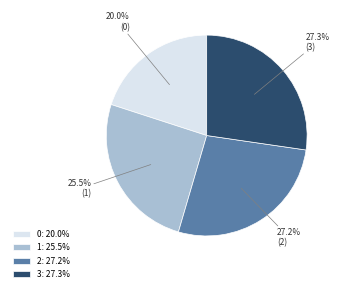

True or false: 2 accounts for 21% of the total.

False